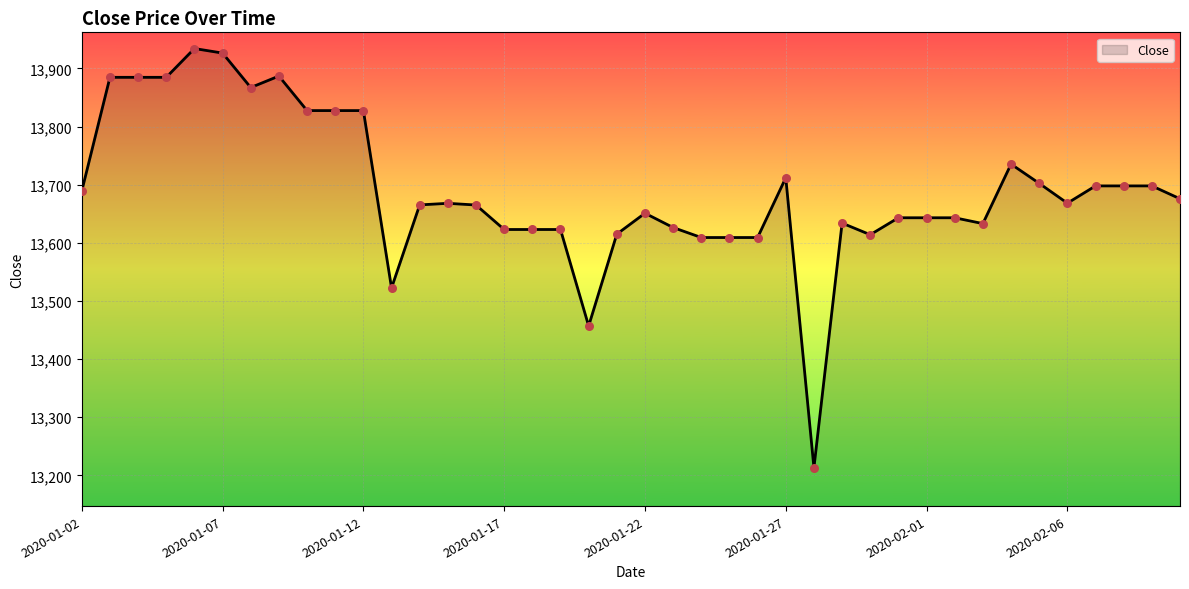

What is the greatest value displayed?

13934.3